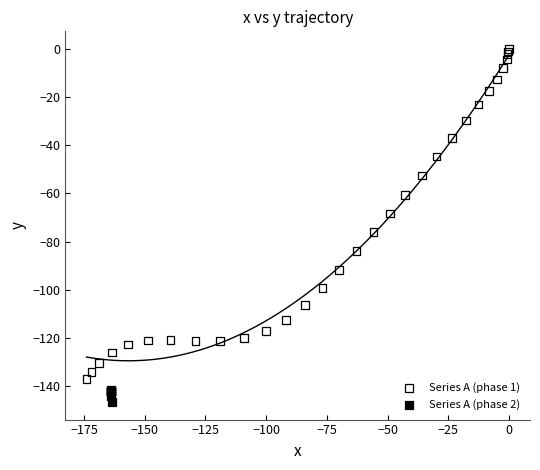

Which series has the widest spread of Y values?

Series A (phase 1)